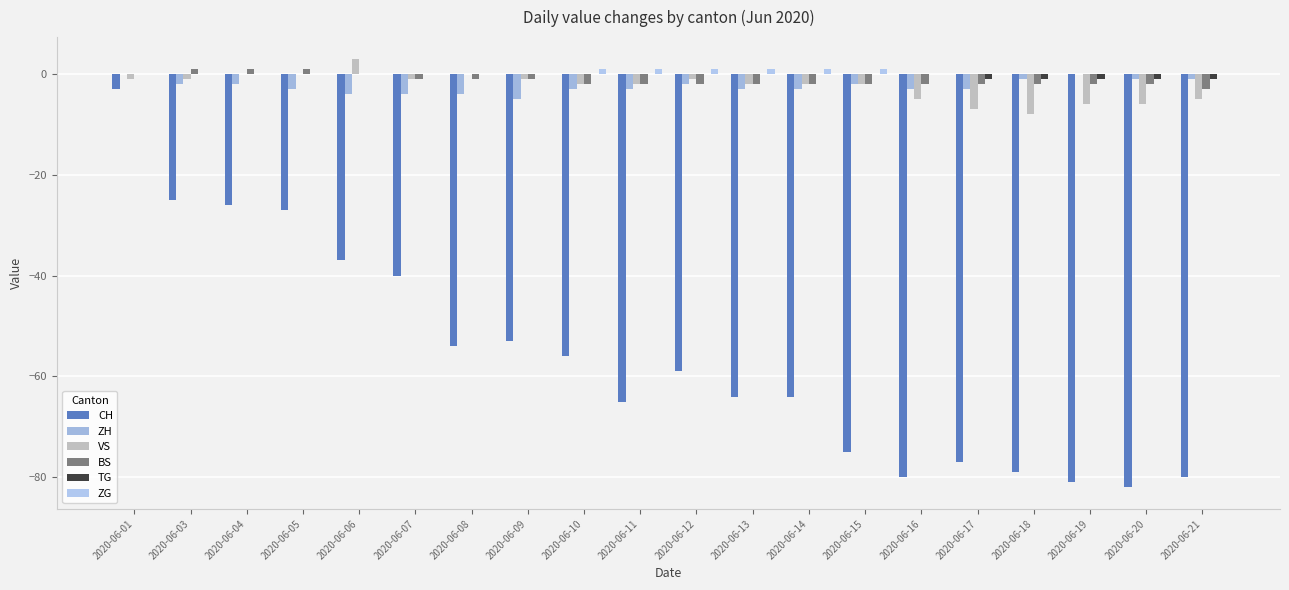

What is the value of the BS bar at the 17th from the left?

-2